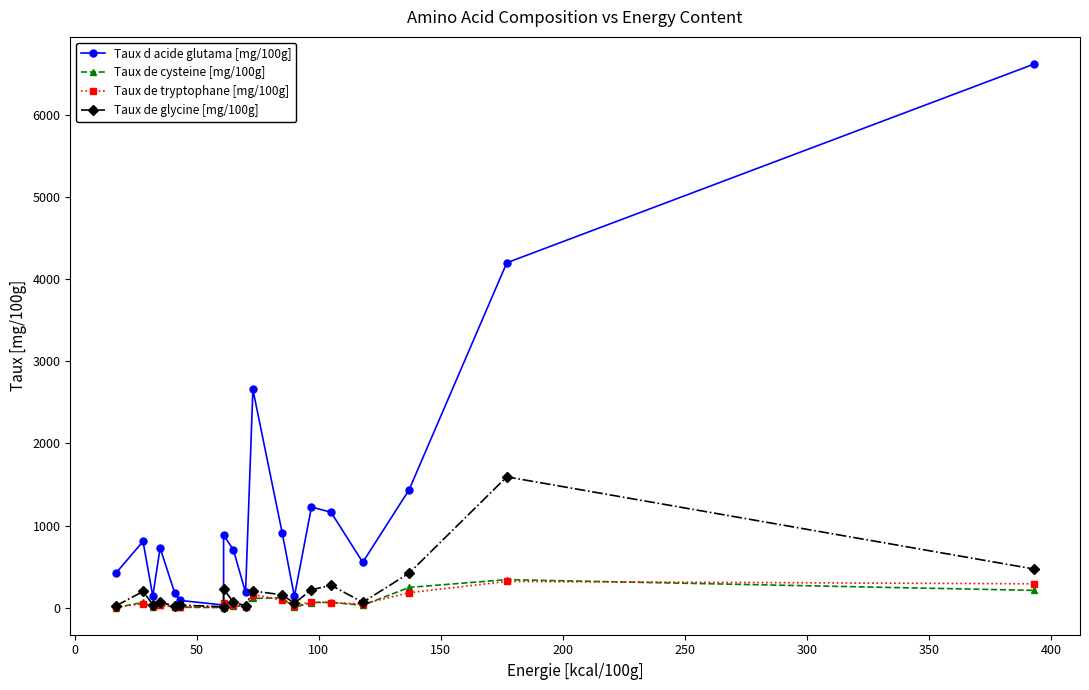

Does the chart display data point markers on the line(s)?

Yes